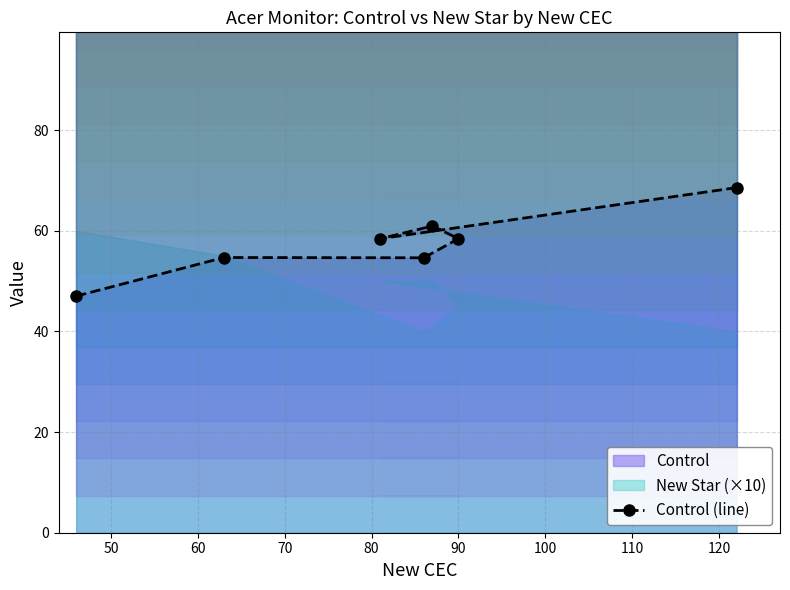

Reading left to right, extract all data points from this chart.

47.0	54.7	54.6	58.4	60.9	58.4	68.6